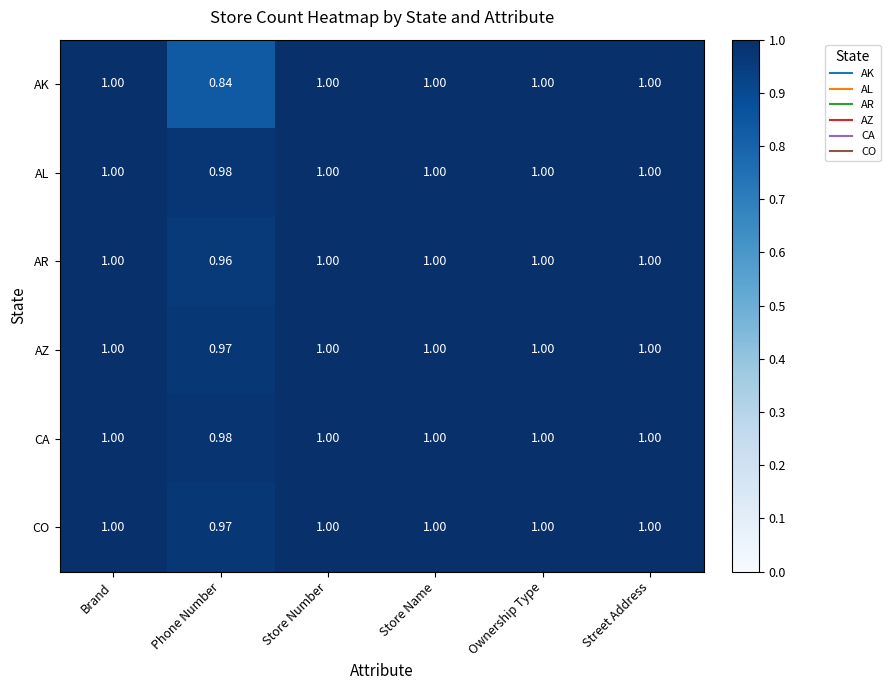

At which label does AK reach its minimum?

Phone Number